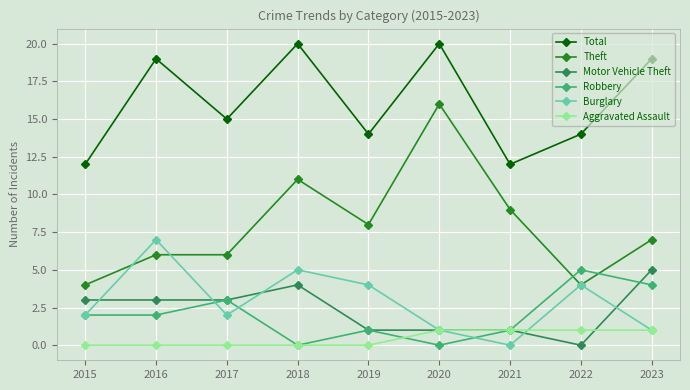

Does the chart display data point markers on the line(s)?

Yes